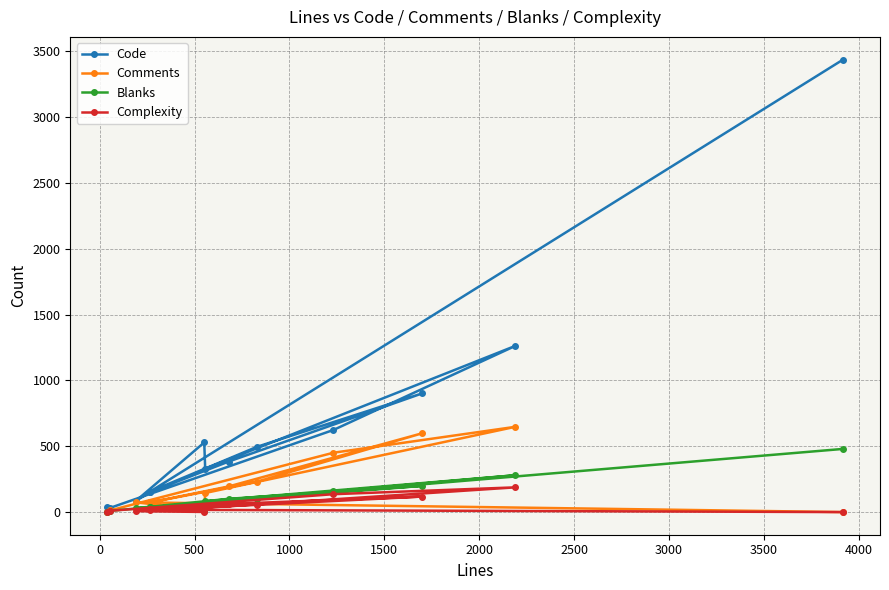

What is the total value across all series at 500?

1368